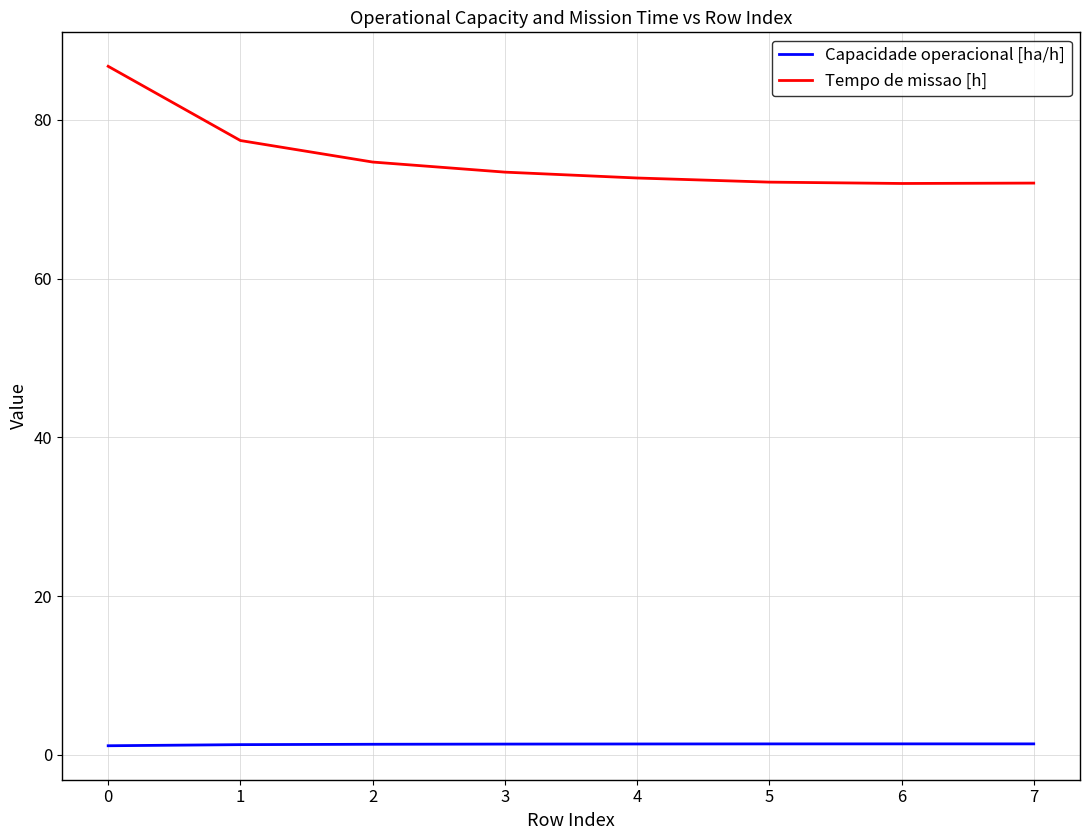

Does the chart display data point markers on the line(s)?

No